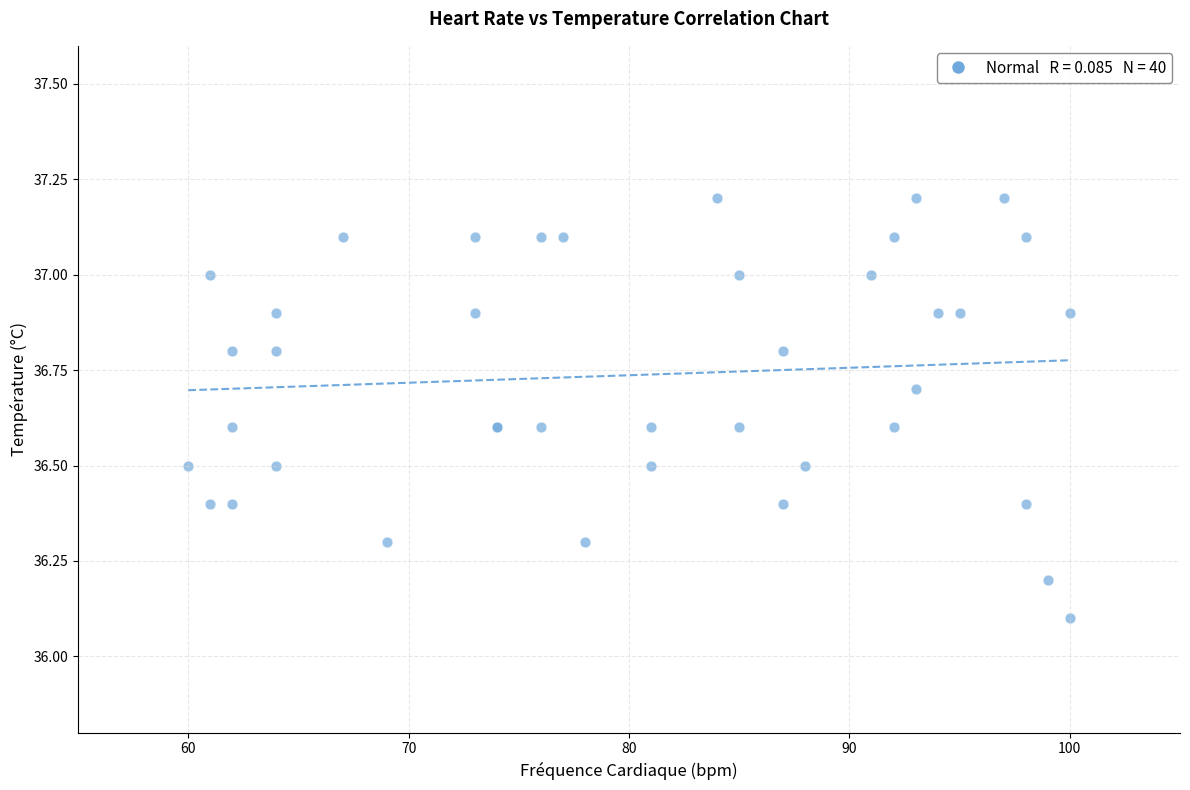

What Y value in the scatter plot is closest to 36?

36.1